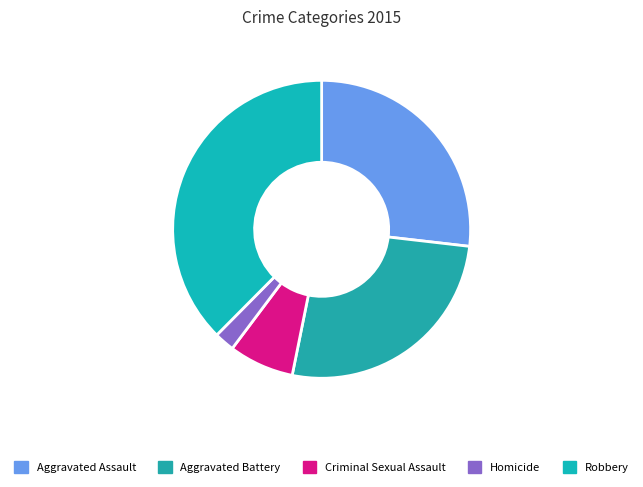

To the nearest percent, what is the average slice percentage?

20%